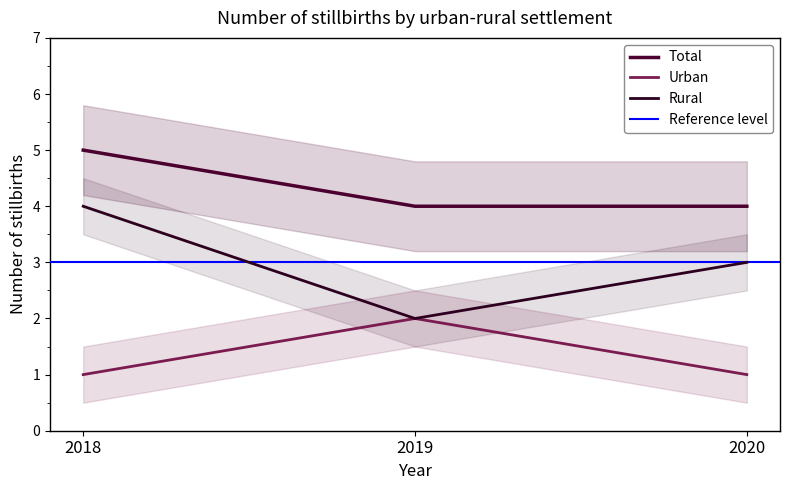

List the series in order of their overall mean, highest first.

Total, Rural, Urban